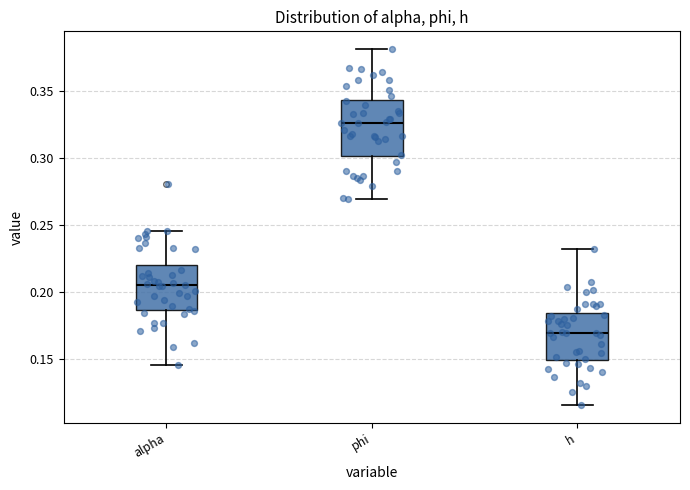

Reading left to right, read every box against the y-axis: the position of its median line, the range the box covers, and the ends of its whiskers. The values are not printed on the chart, so give them approximately, as read against the axis.

alpha: median 0.205, box 0.185 to 0.220, whiskers 0.145 to 0.245
phi: median 0.325, box 0.300 to 0.345, whiskers 0.270 to 0.380
h: median 0.170, box 0.150 to 0.185, whiskers 0.115 to 0.230